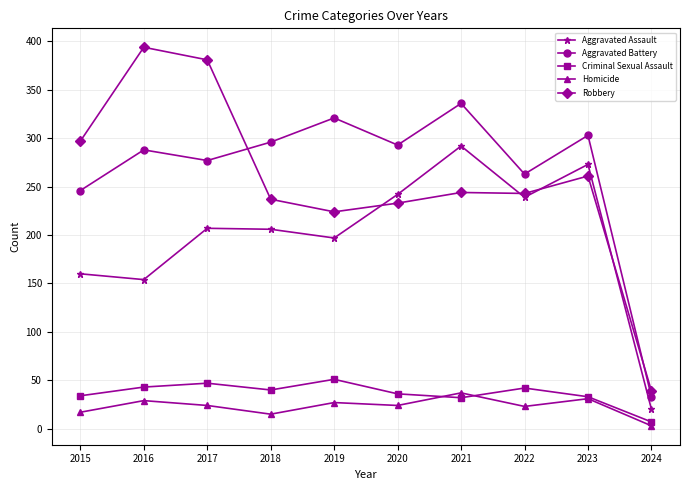

Is it true that Aggravated Battery equals 47 at 2024?

False